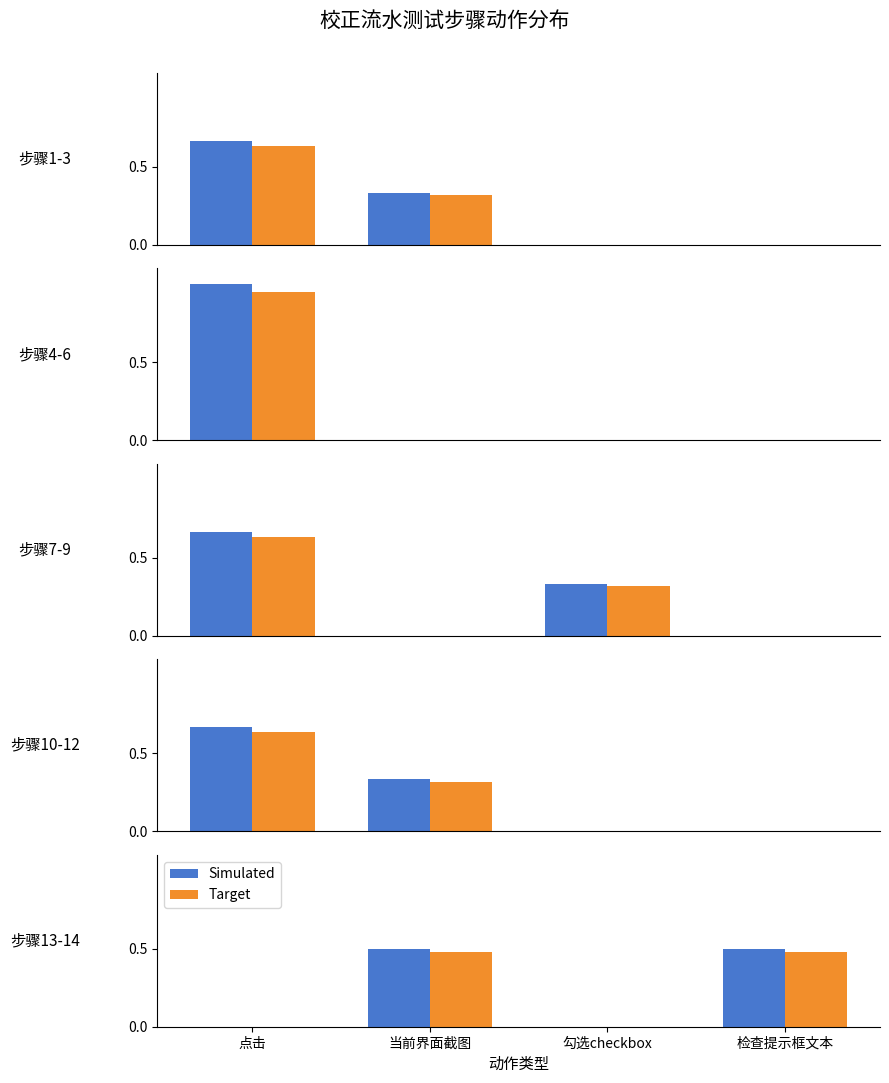

What is the total value across all series at 检查提示框文本?

1.0